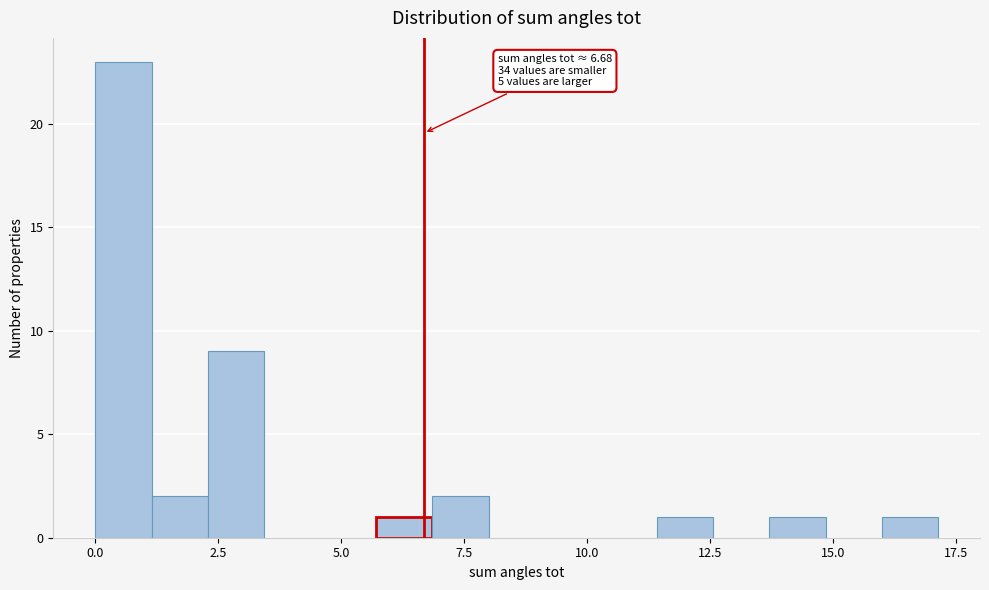

Read against the x-axis, roughly where is the centre of the tallest bar?

0.5